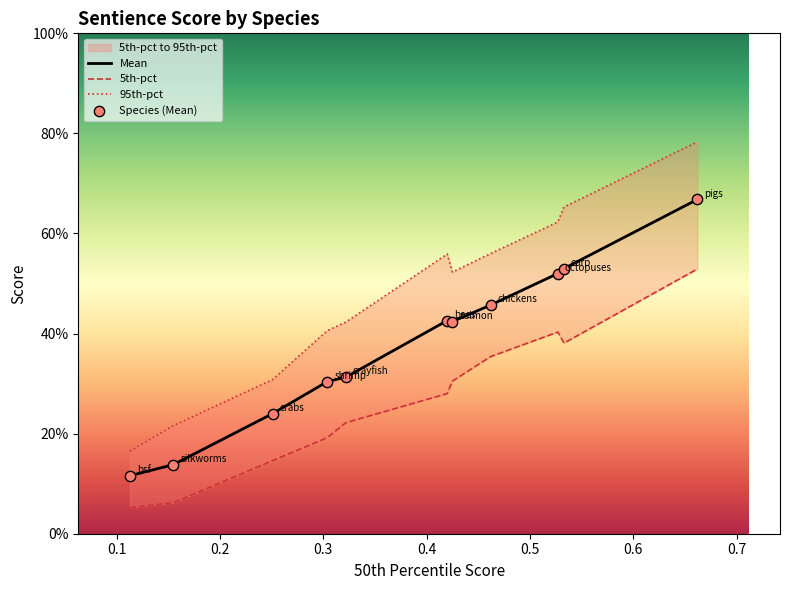

Is the value of 5th-pct at chickens greater than the value of Mean at pigs?

No